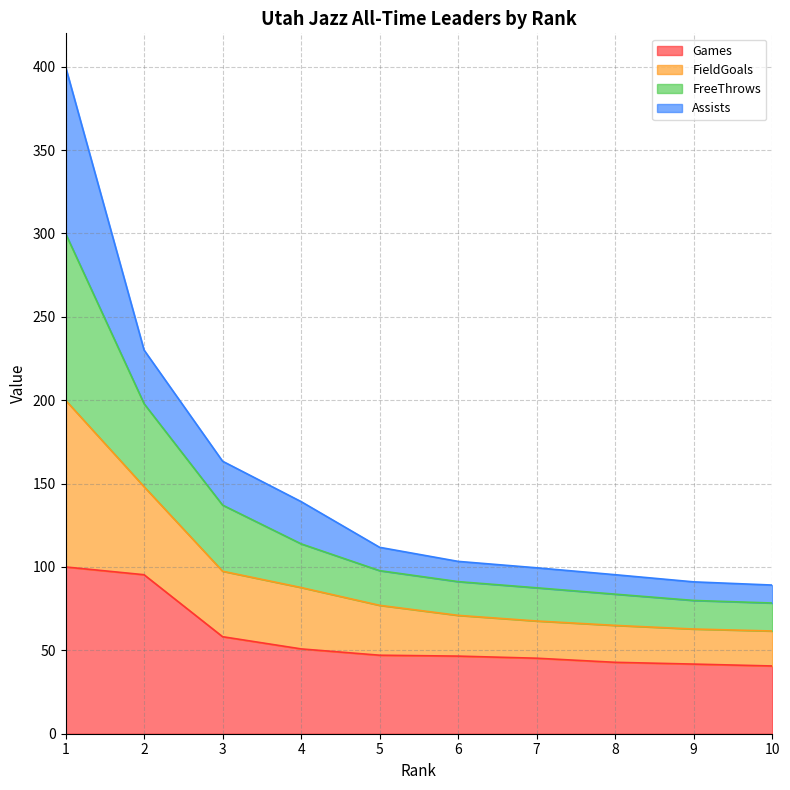

What is the total value across all series at 3?

163.4